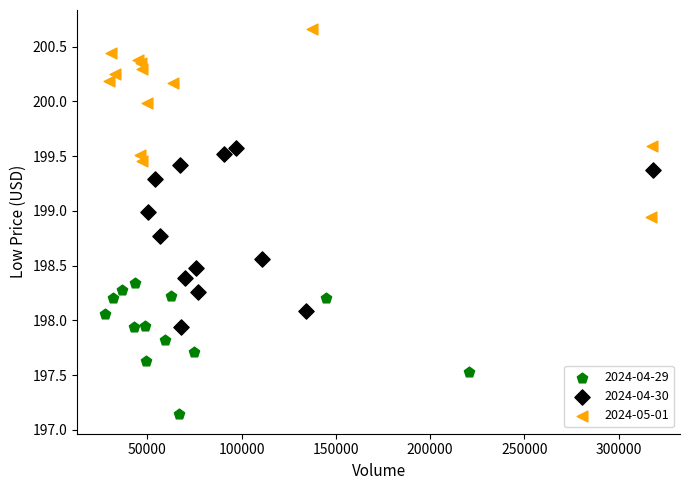

Which series contains the lowest Y value?

2024-04-29